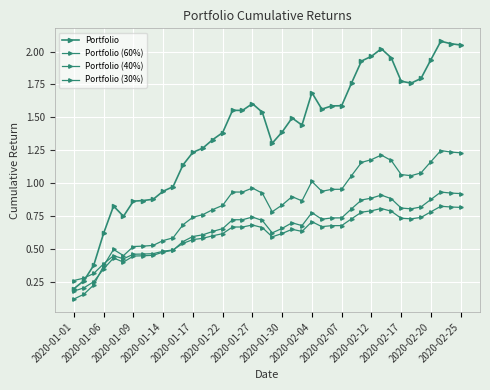

How many series are shown in this chart?

4